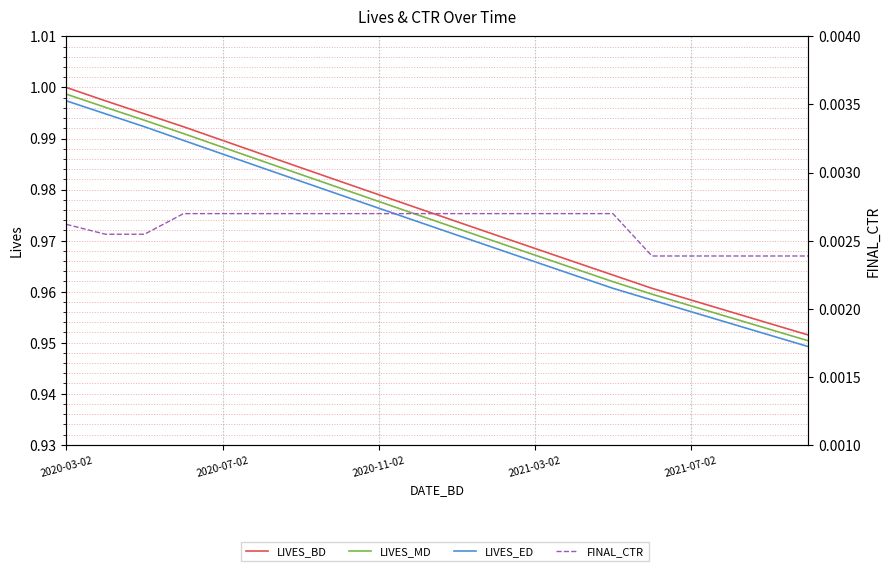

What position from the right is 9?

11